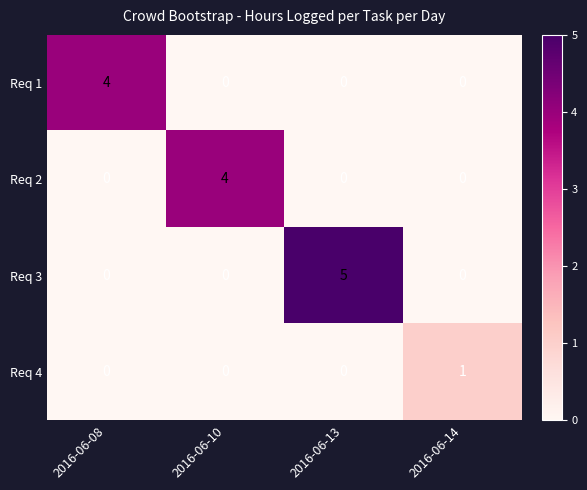

True or false: Req 1 has a value of 0 at 2016-06-10.

True